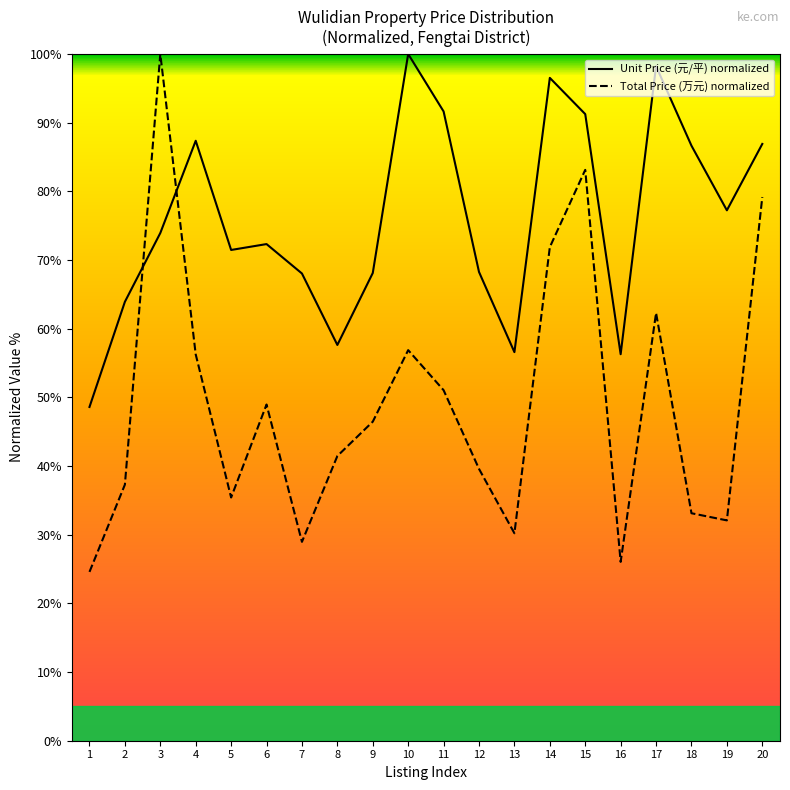

Rank the series by their maximum value, from highest to lowest.

Unit Price (元/平) normalized, Total Price (万元) normalized